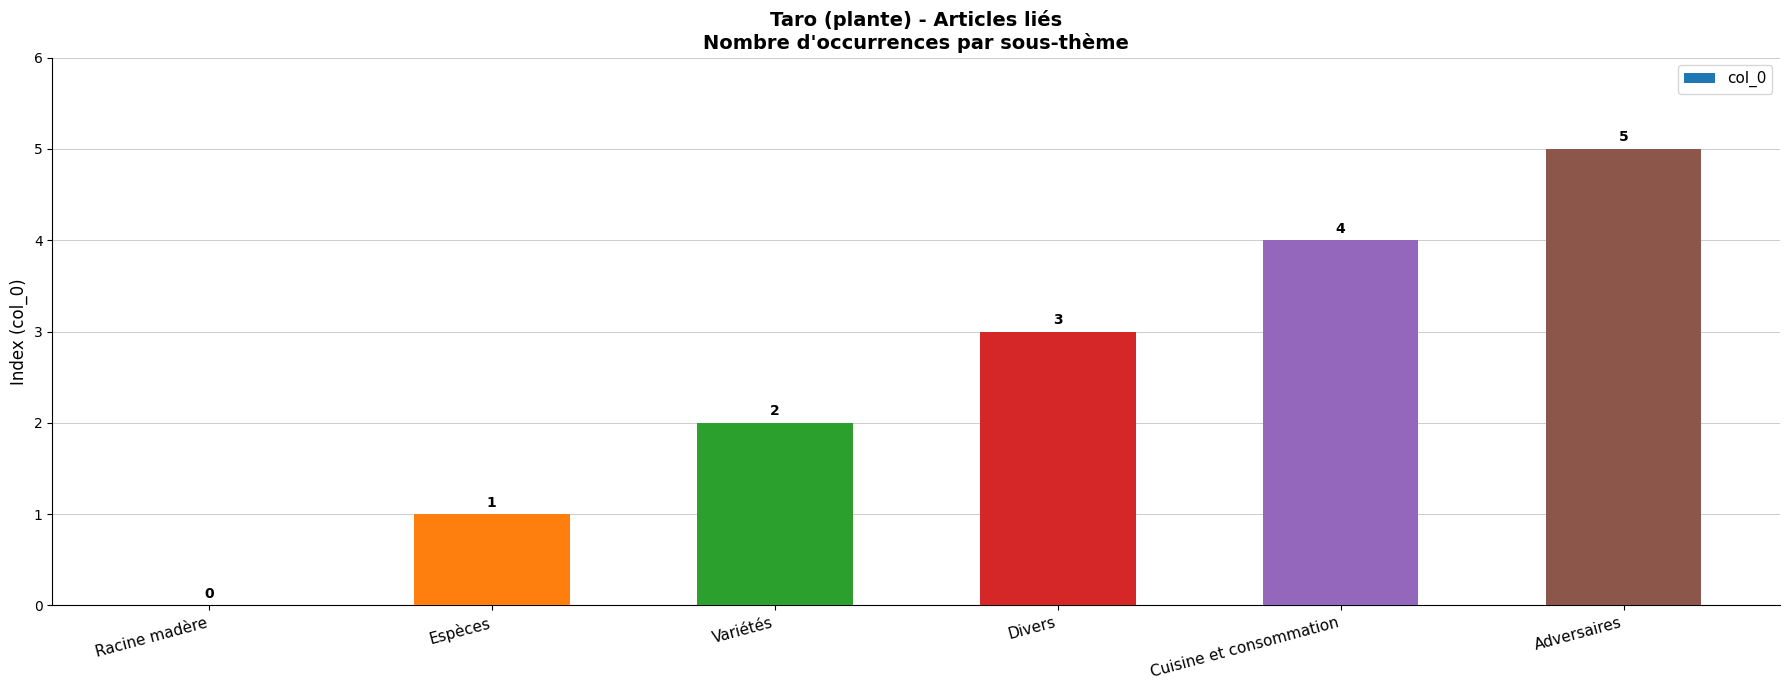

Count the number of categories in the chart.

6